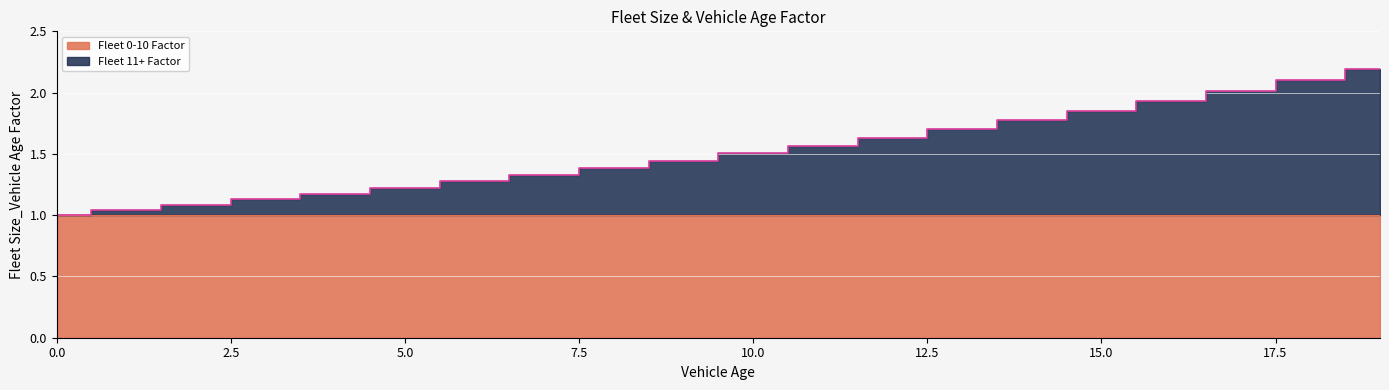

Is it true that the value at 0 is 1.7?

False